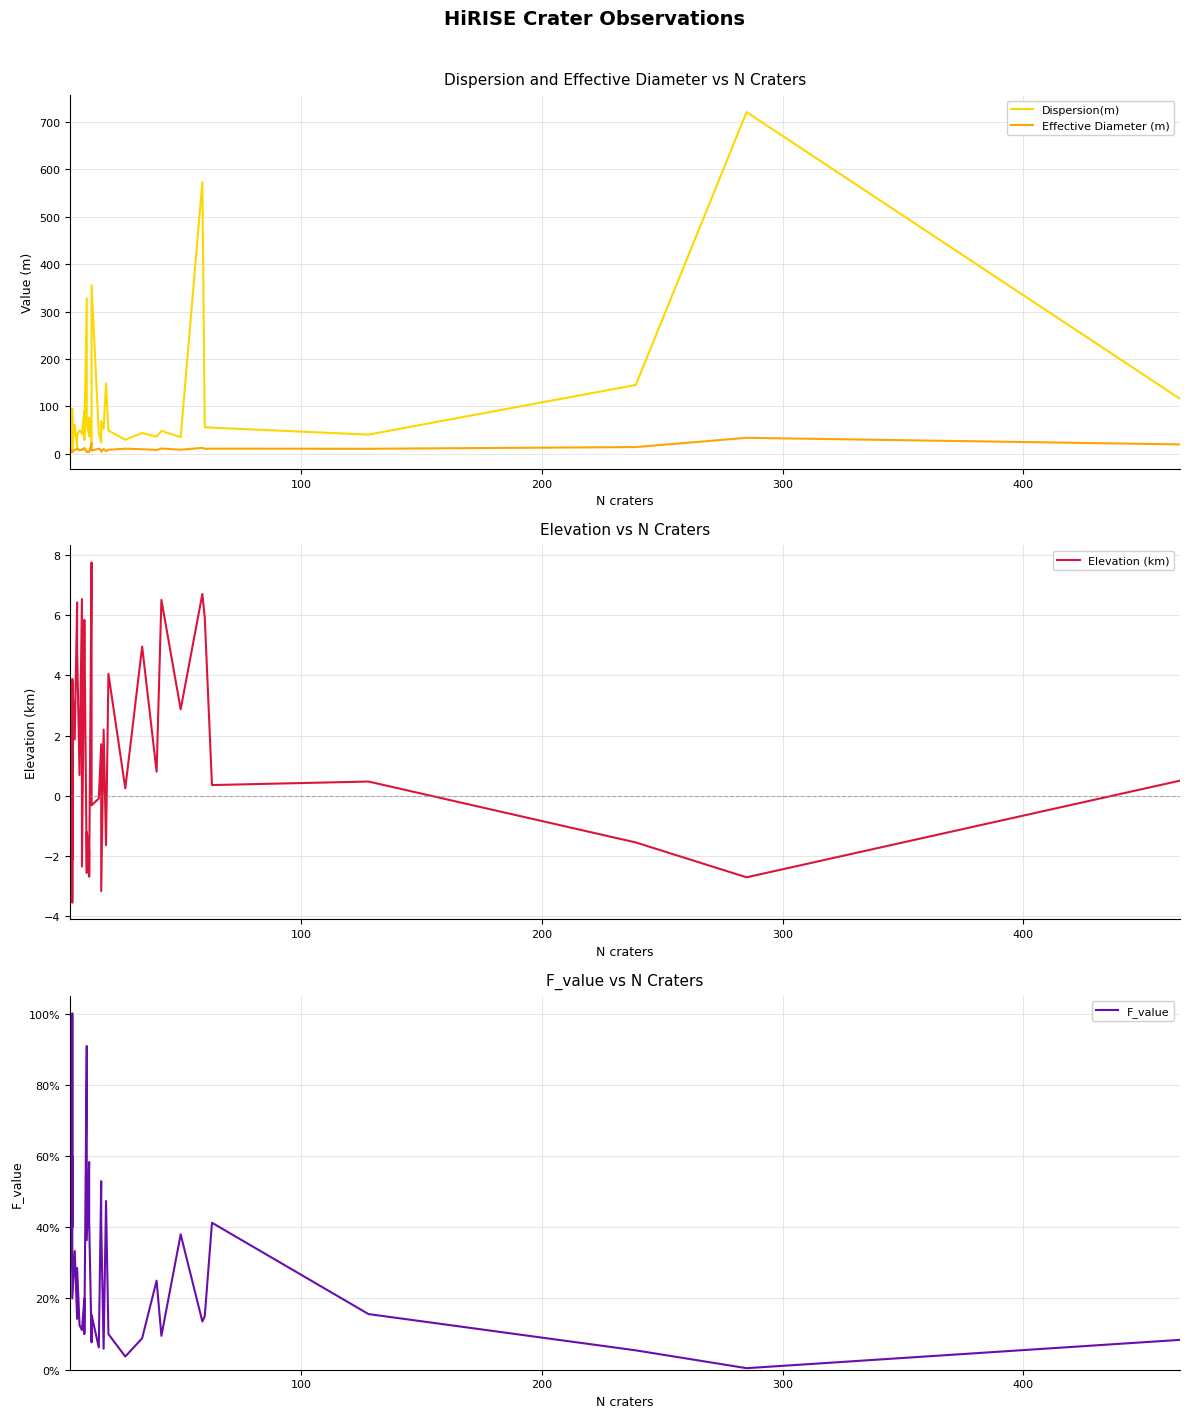

How many lines are shown in the chart?

4